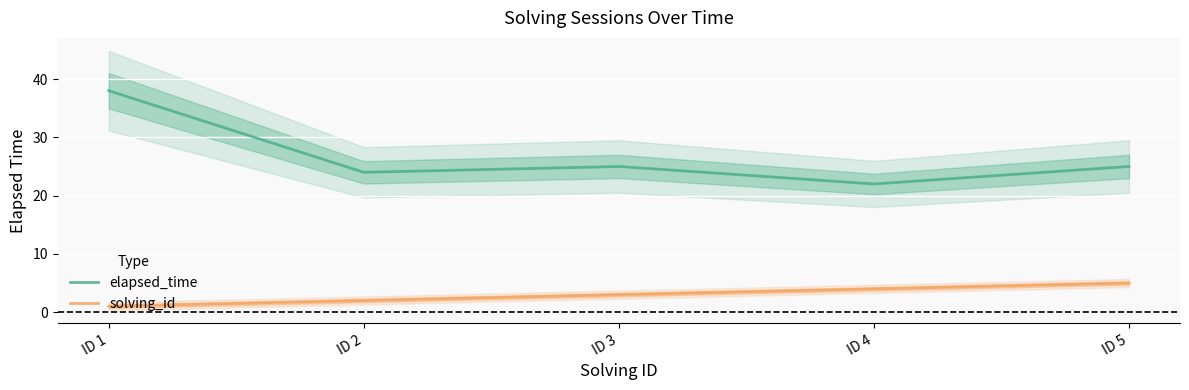

True or false: solving_id and elapsed_time cross at least once.

False